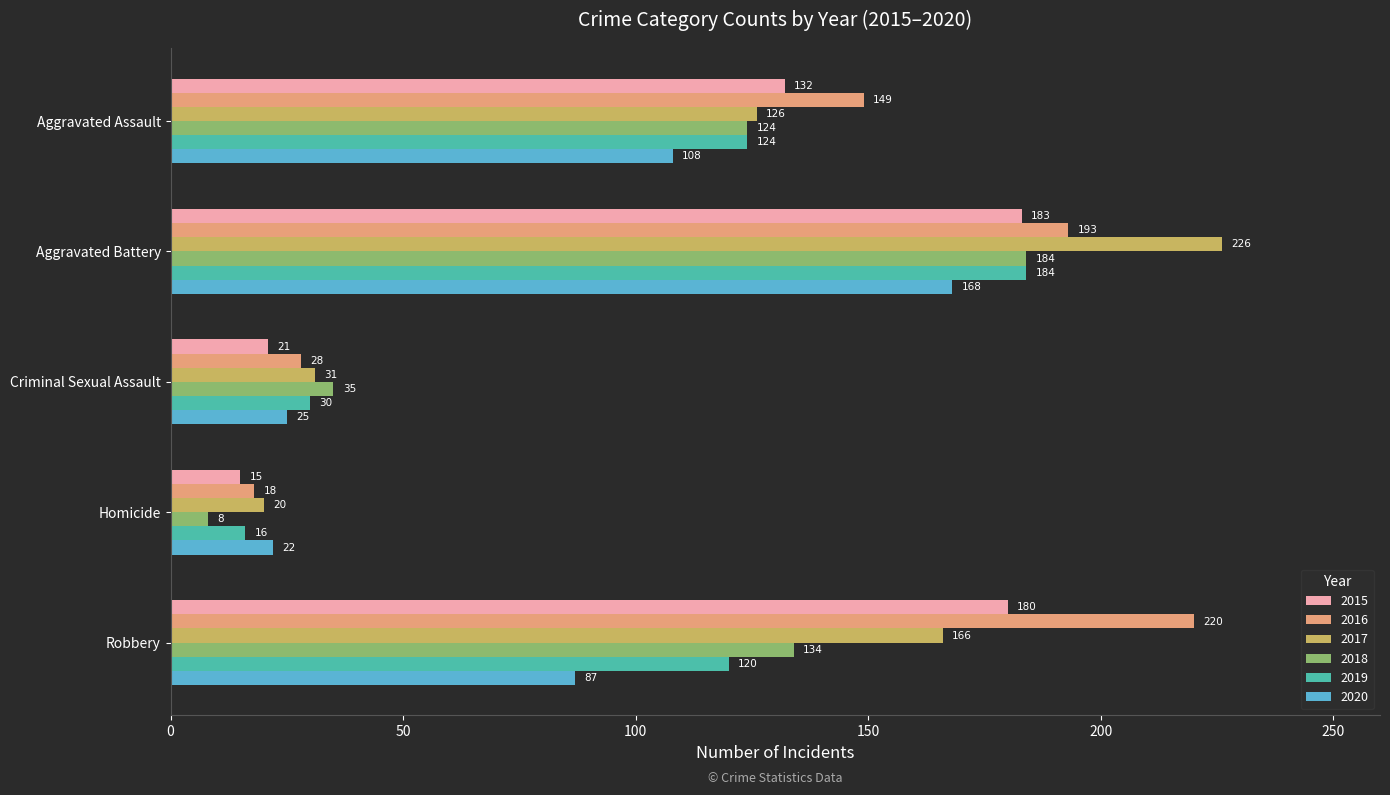

What are all the series names shown in the legend?

2015, 2016, 2017, 2018, 2019, 2020